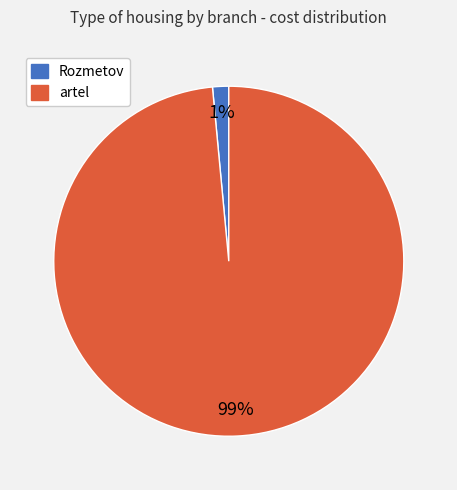

Between Rozmetov and artel, which is larger?

artel